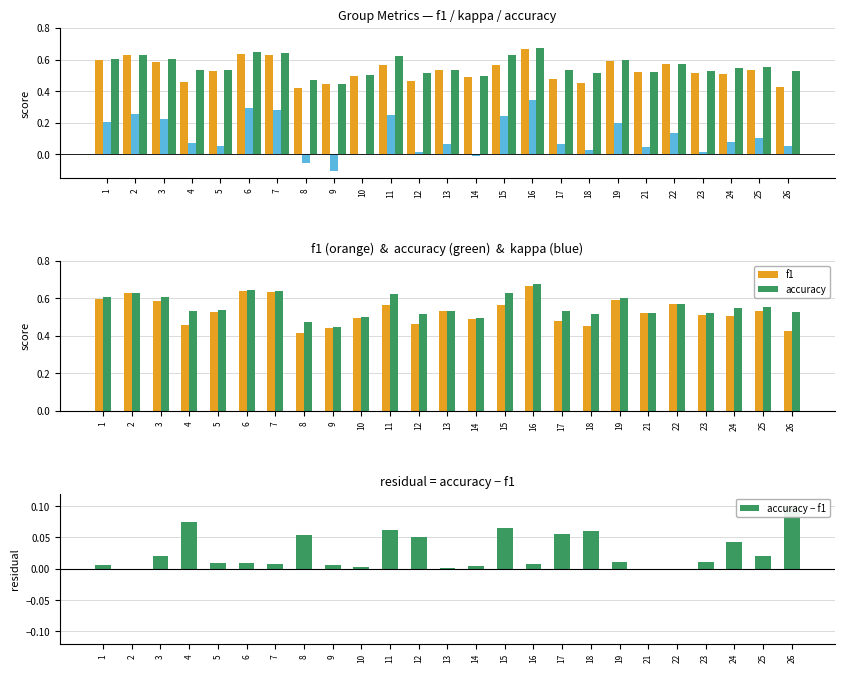

Where is accuracy nearest to the value 0?

9